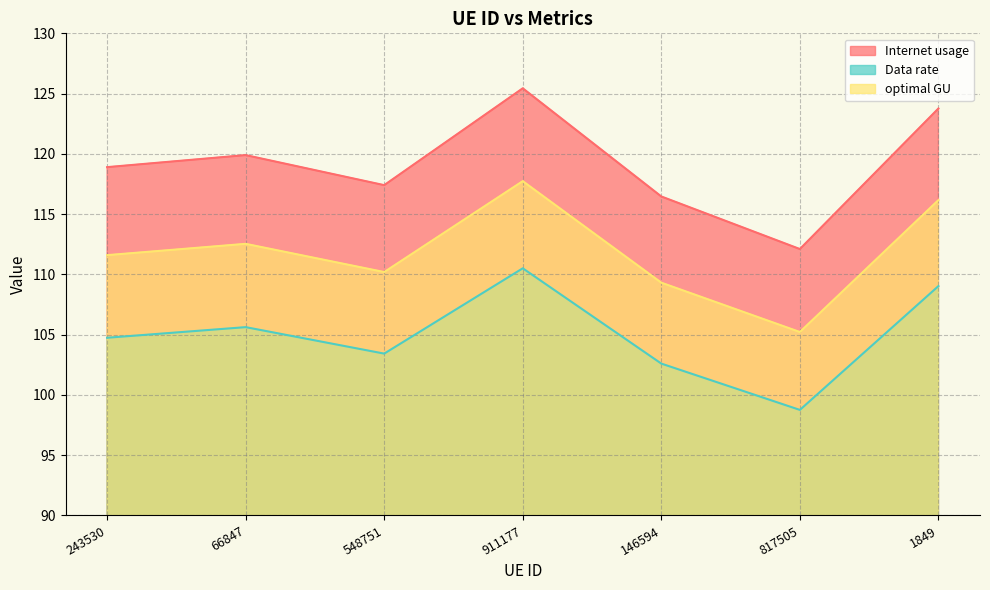

True or false: Data rate and Internet usage cross at least once.

False